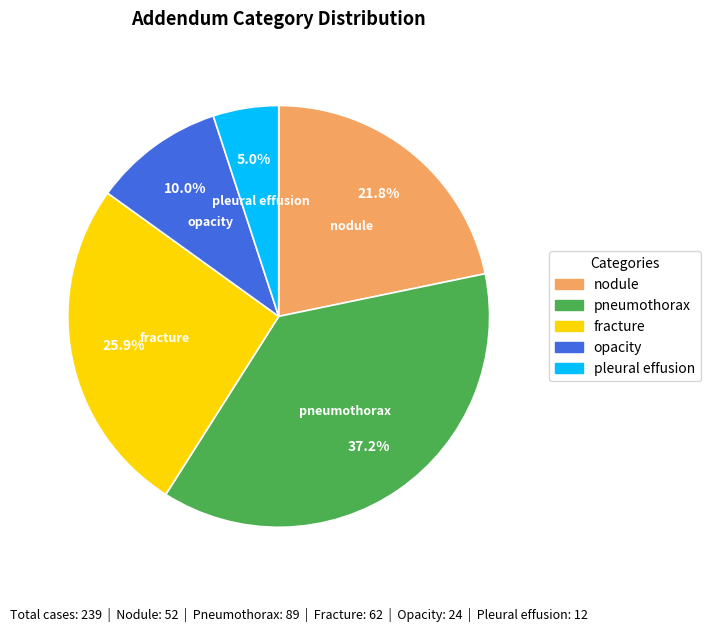

Is there a majority slice in this chart?

No